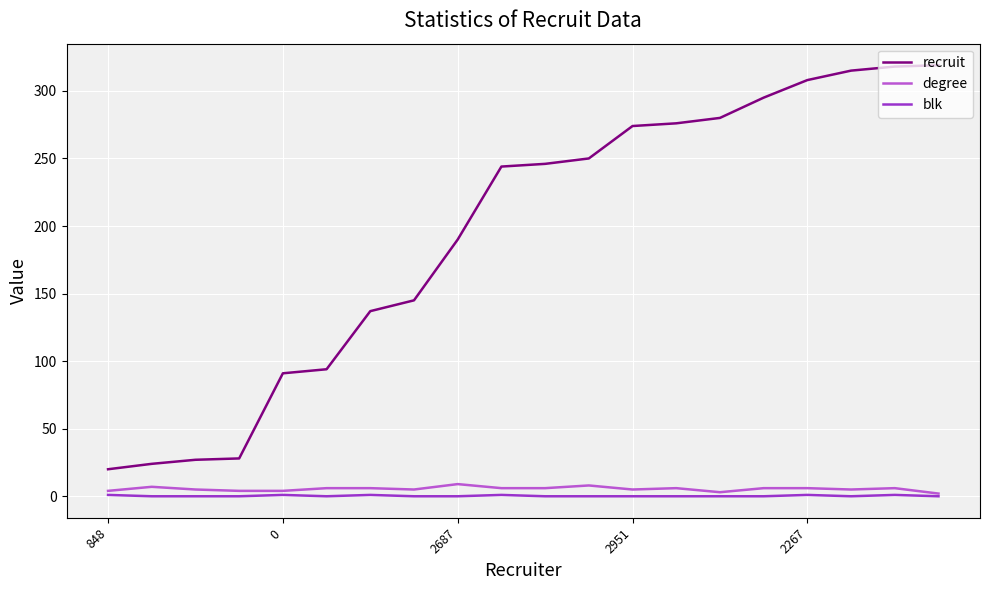

What is the difference between the second highest and second lowest values in the recruit series?

294